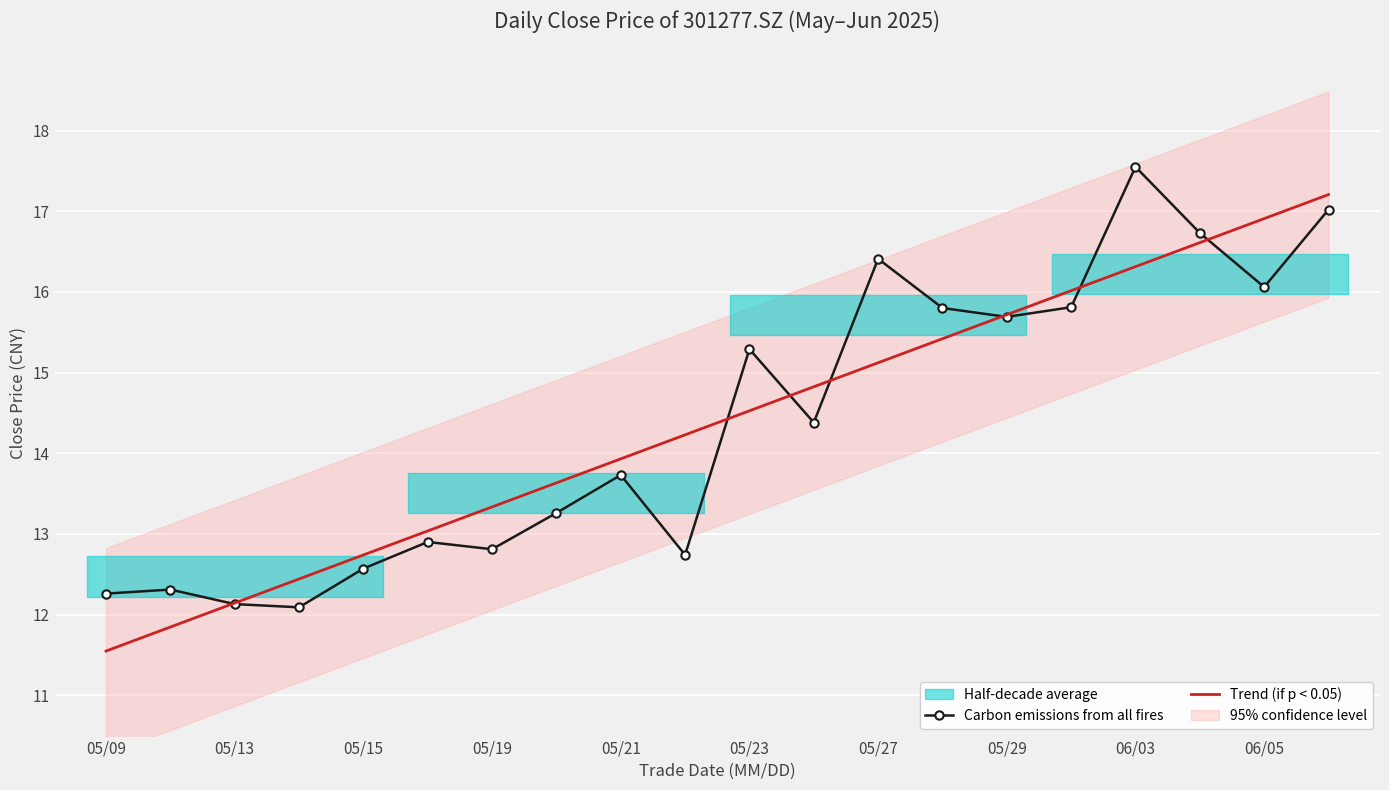

What is the lowest value of the Trend (if p < 0.05) series?

11.5